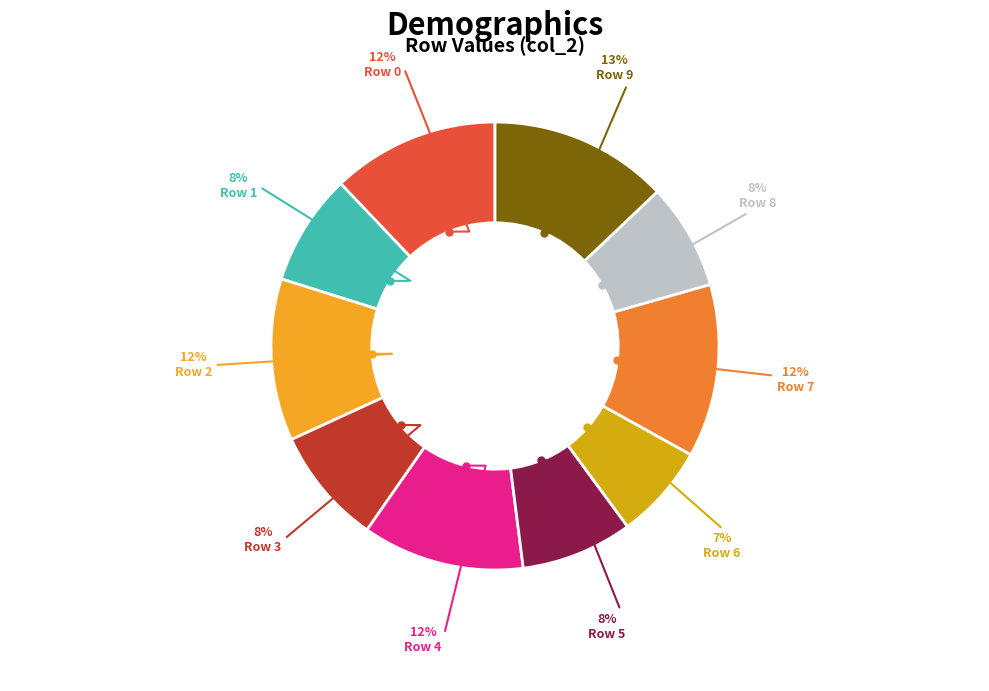

What is the change in value from 0 to 8?

-11